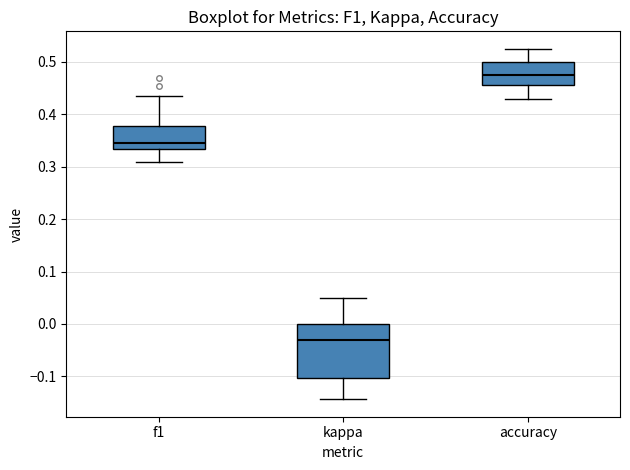

Which box has the lowest median line?

kappa